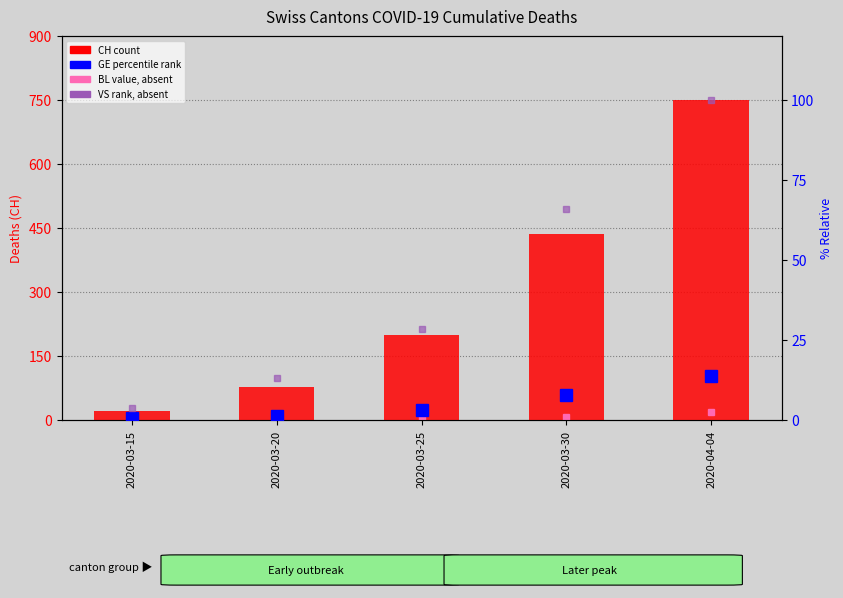

Is the value of CH (count) at 2020-04-04 greater than the value of BL (absent val) at 2020-04-04?

Yes